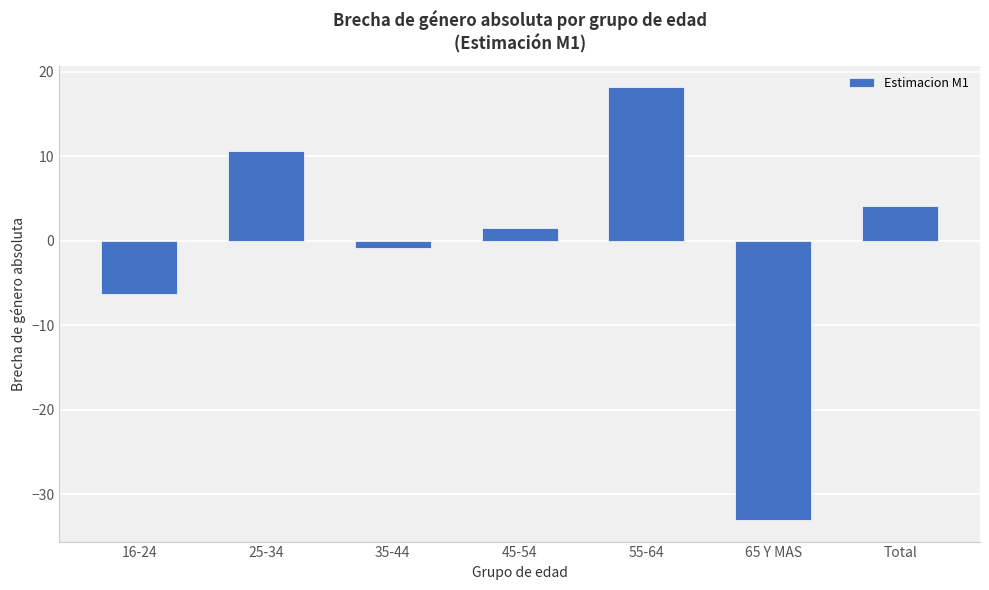

Rank the categories by value from lowest to highest.

65 Y MAS, 16-24, 35-44, 45-54, Total, 25-34, 55-64